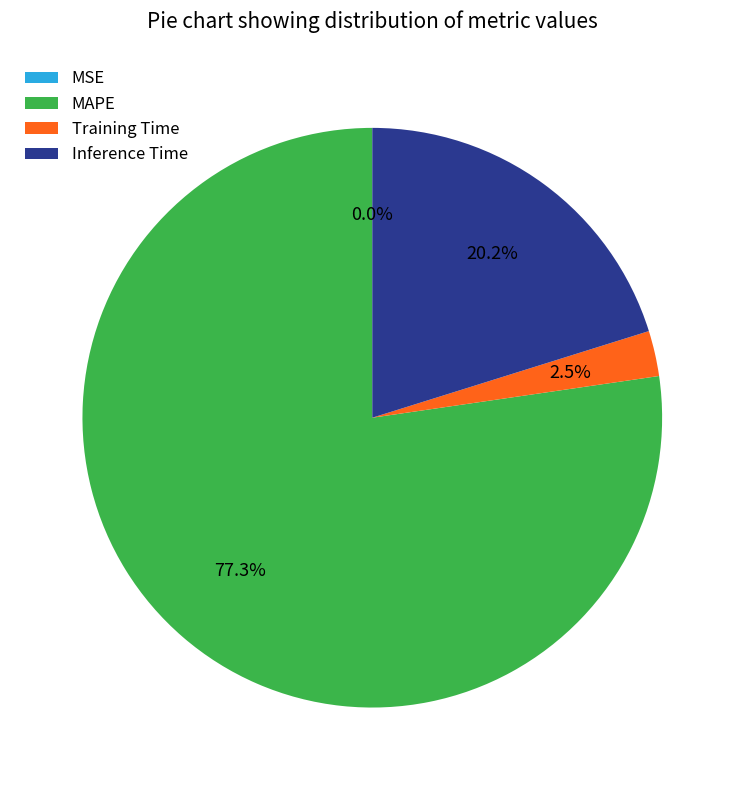

To the nearest percent, what percentage of the pie is MAPE?

77%